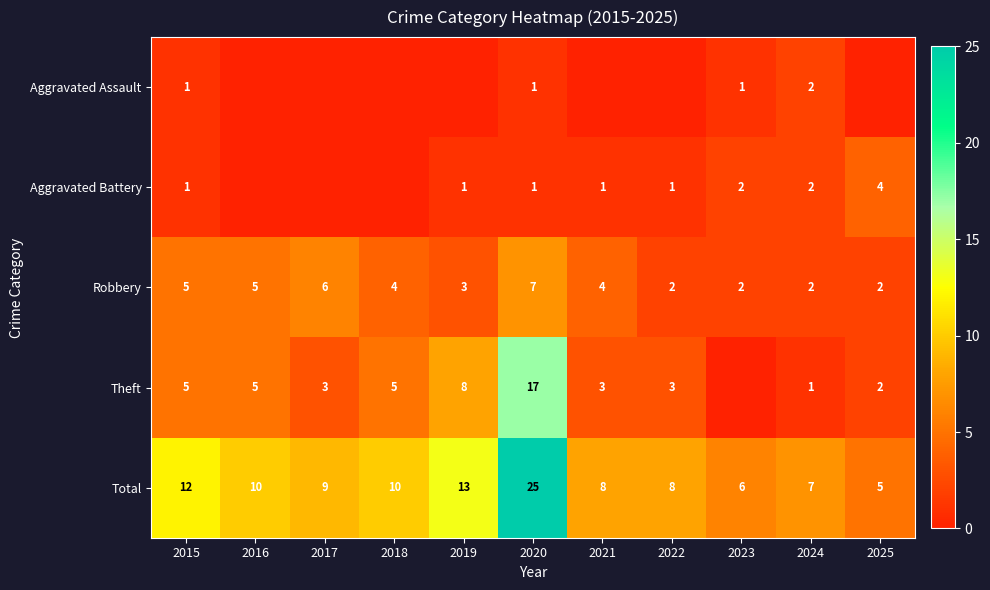

What is the lowest value of the Total series?

5